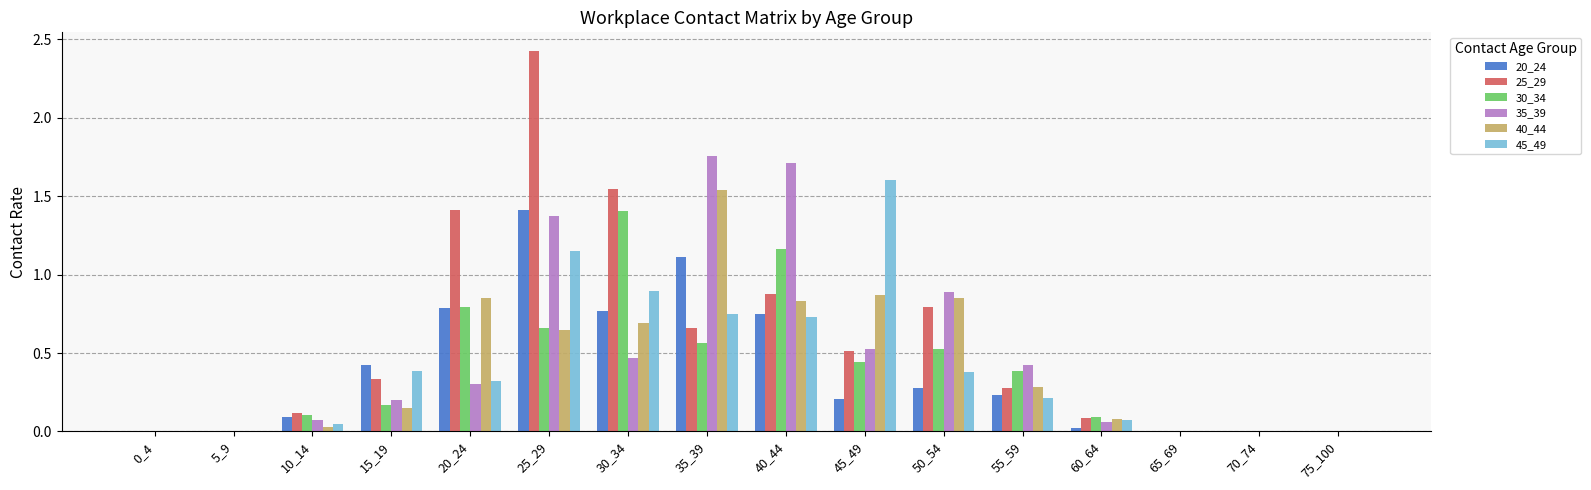

Where is 25_29 nearest to the value 1?

40_44